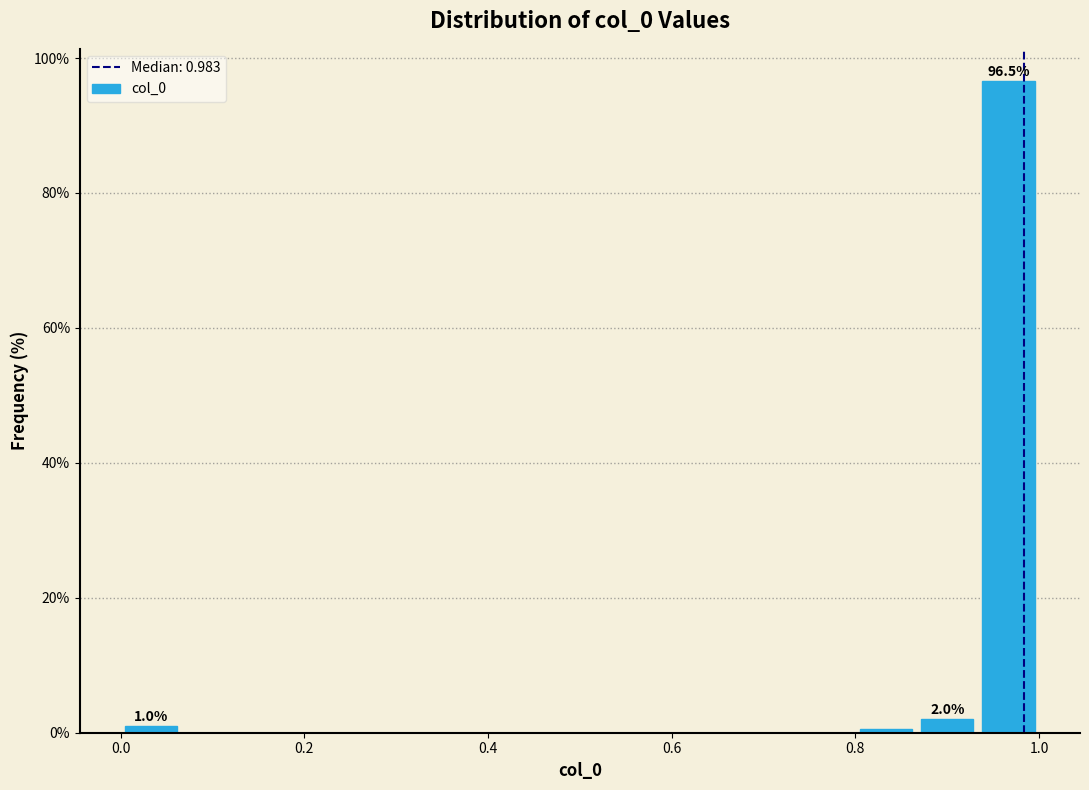

Read against the x-axis, roughly where is the centre of the tallest bar?

0.96